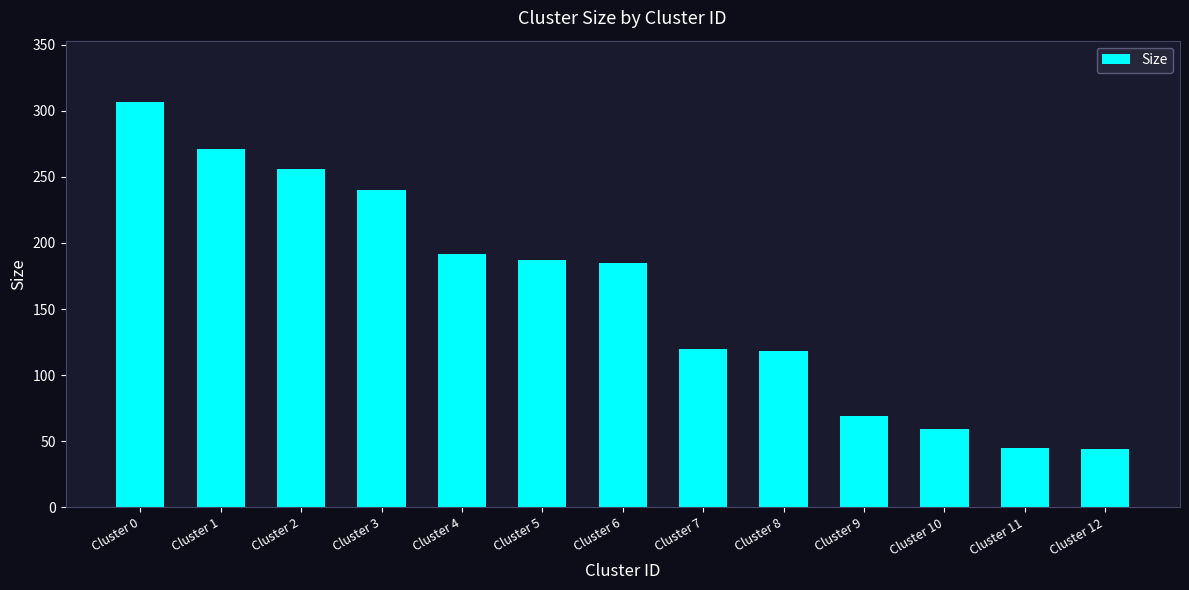

What is the greatest value displayed?

307